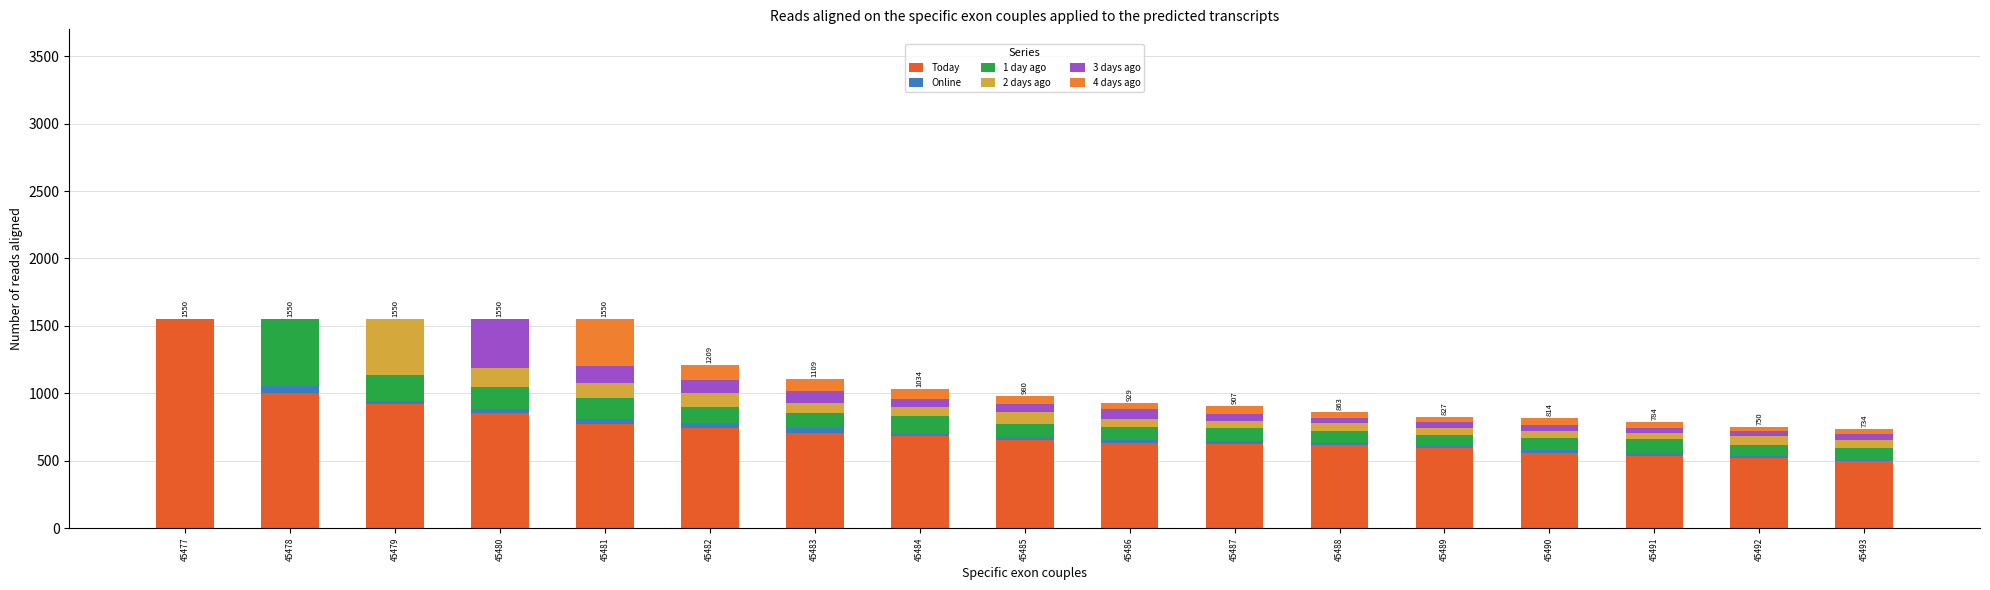

Where does the 3 days ago series first go above 46?

45480